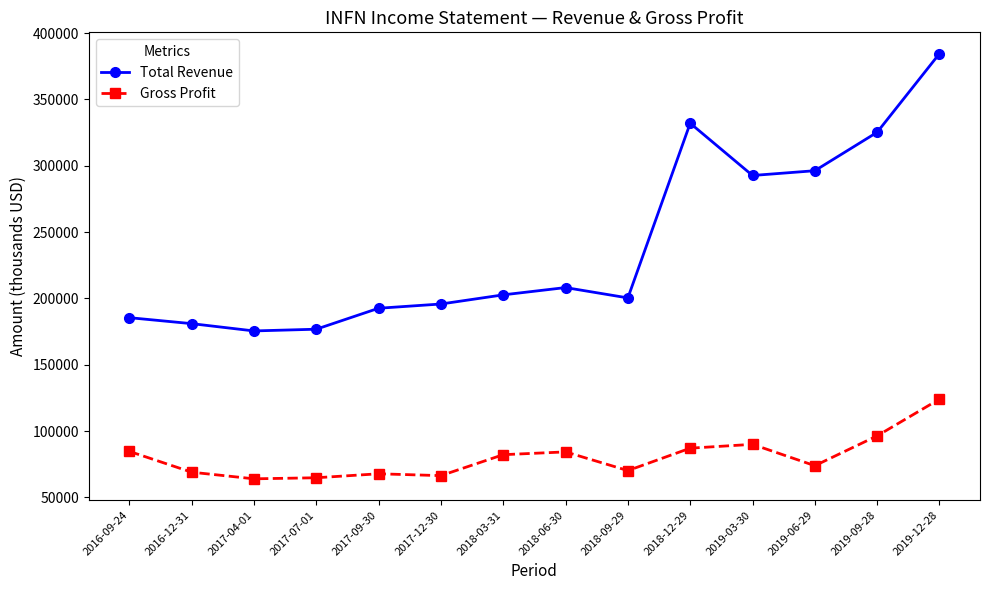

Where is the first local maximum for Total Revenue?

2018-06-30